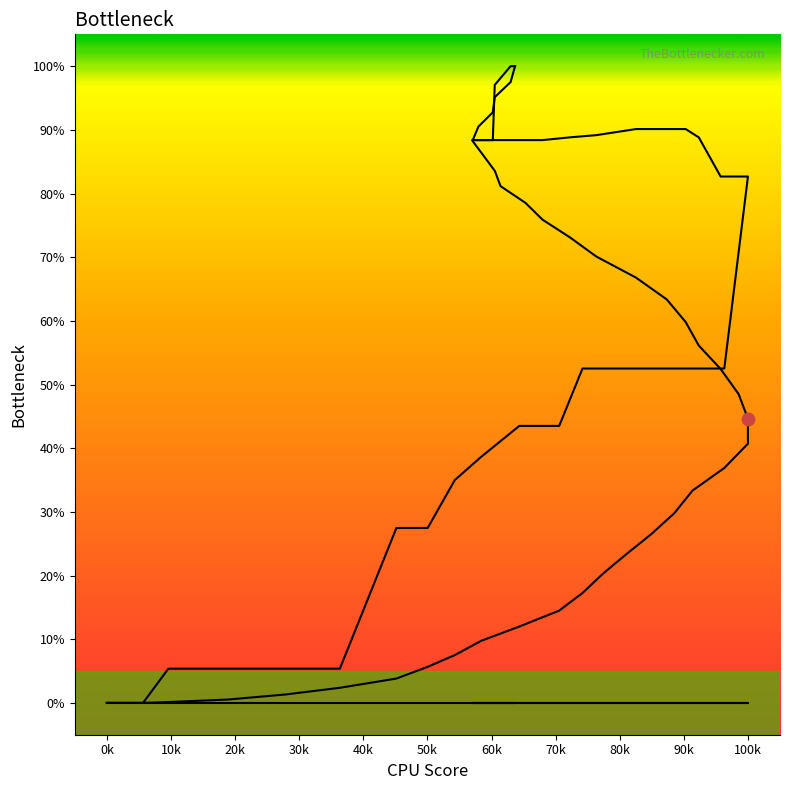

Is the value of col_1 line at 30 greater than the value of col_3 line at 34?

No